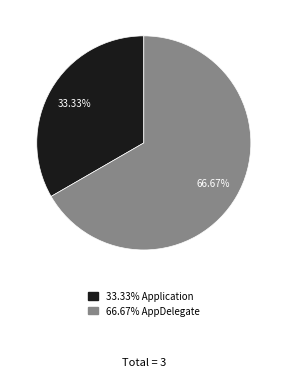

Does any single category account for the majority?

Yes